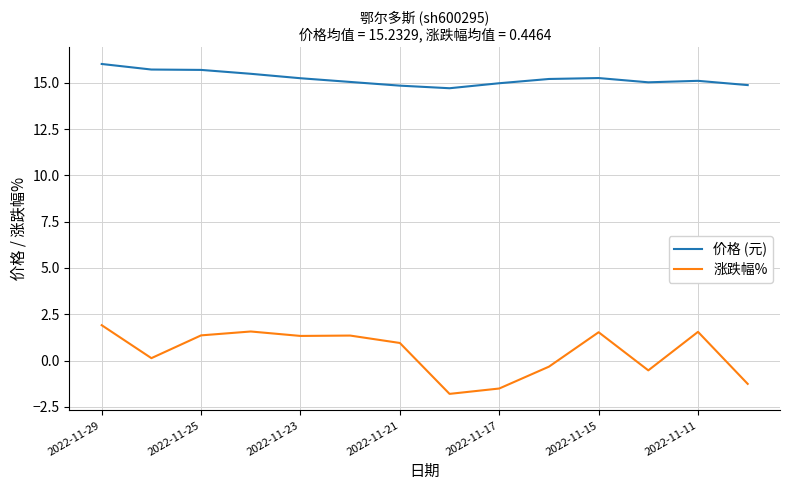

Which series has the largest range (max minus min)?

涨跌幅%